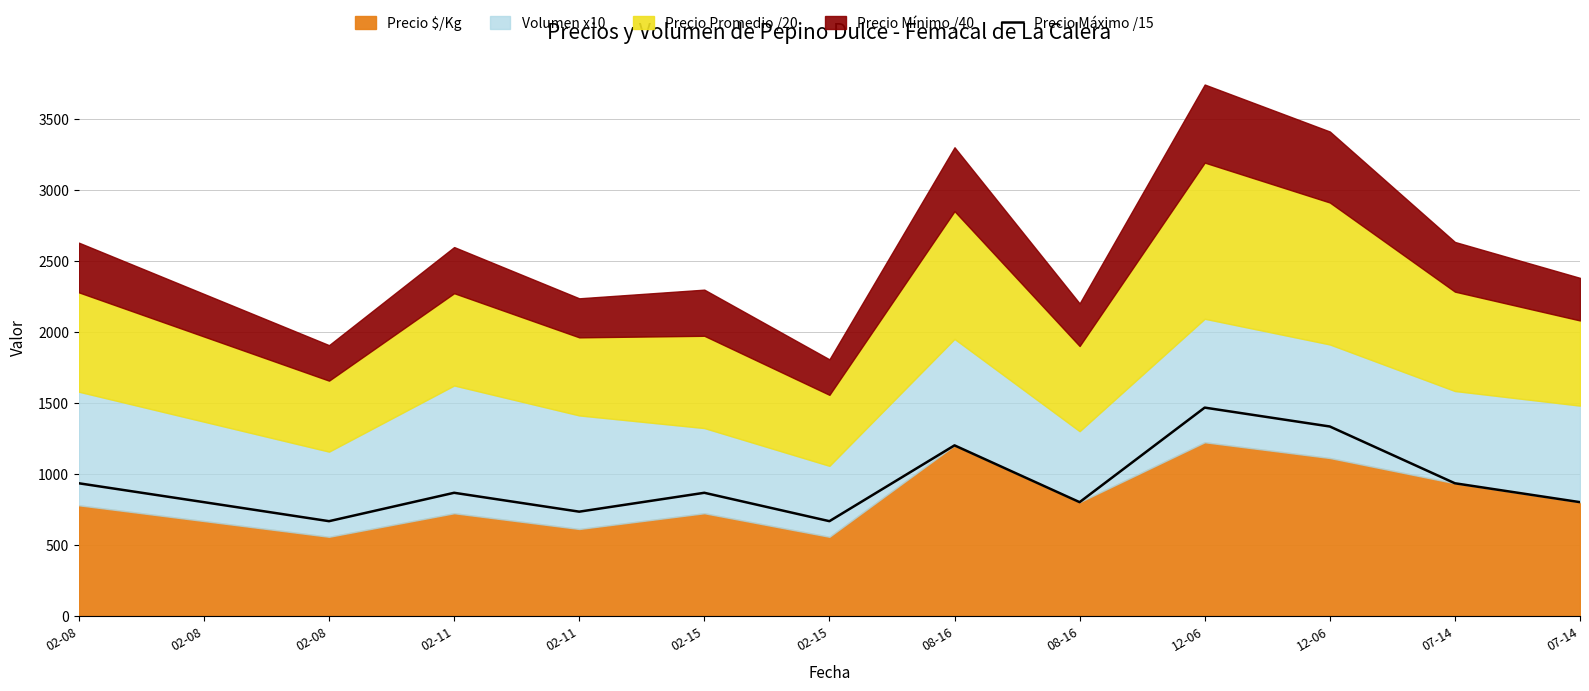

Which has a higher value, 12-06 or 02-08?

12-06